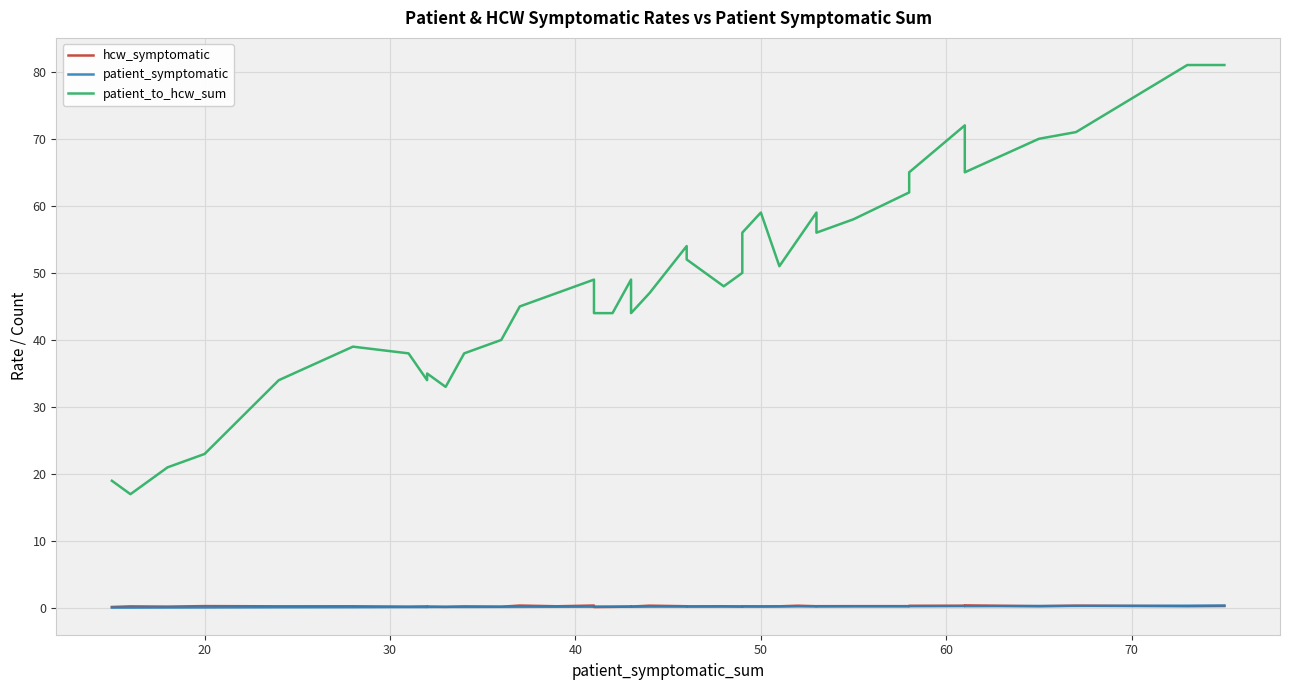

What is the sum of all patient_symptomatic values?

9.3